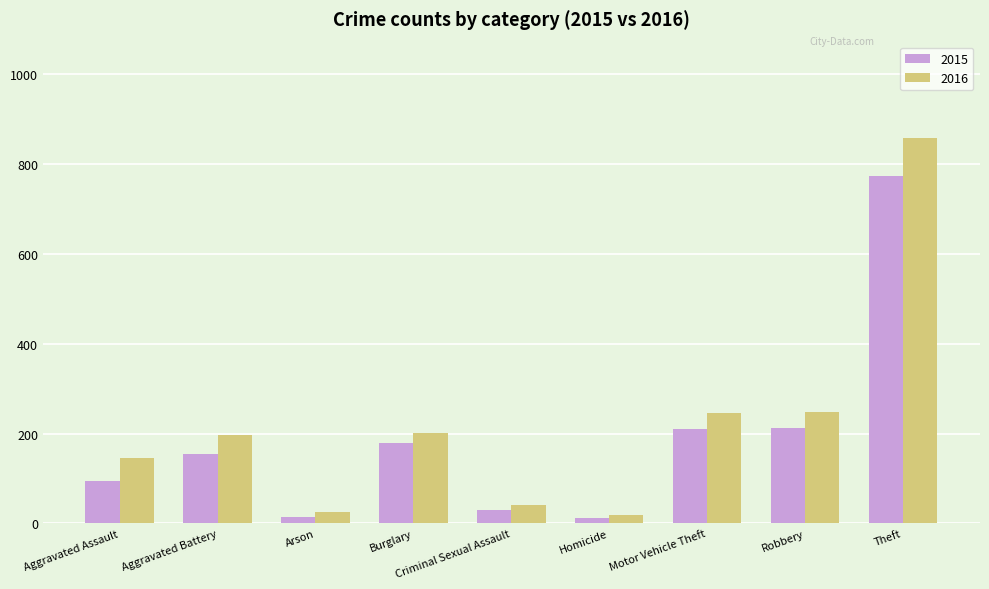

What is the label of the 7th bar from the right?

Arson